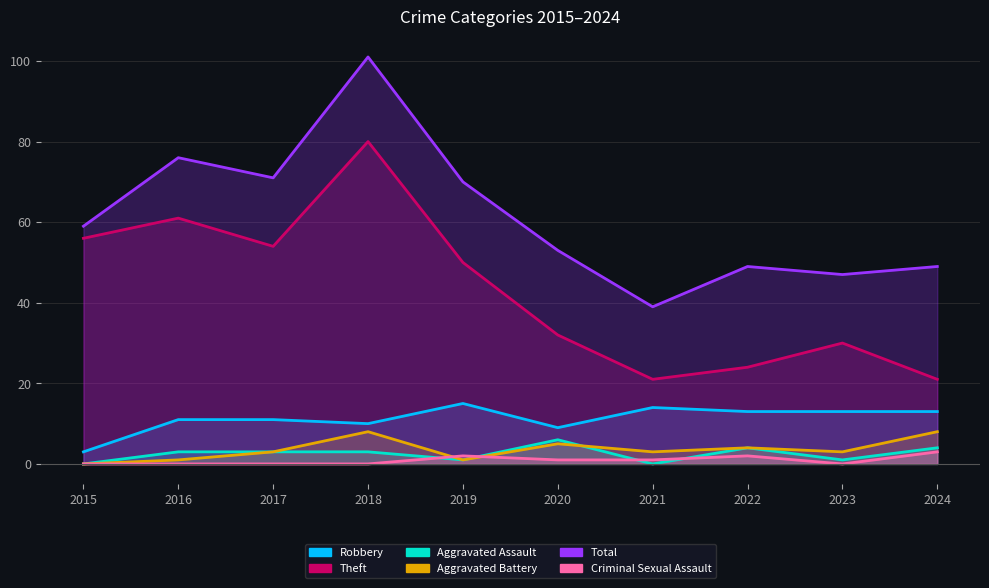

Reading left to right, list all the values displayed in this chart.

Robbery: 3	11	11	10	15	9	14	13	13	13
Theft: 56	61	54	80	50	32	21	24	30	21
Aggravated Assault: 0	3	3	3	1	6	0	4	1	4
Aggravated Battery: 0	1	3	8	1	5	3	4	3	8
Total: 59	76	71	101	70	53	39	49	47	49
Criminal Sexual Assault: 0	0	0	0	2	1	1	2	0	3